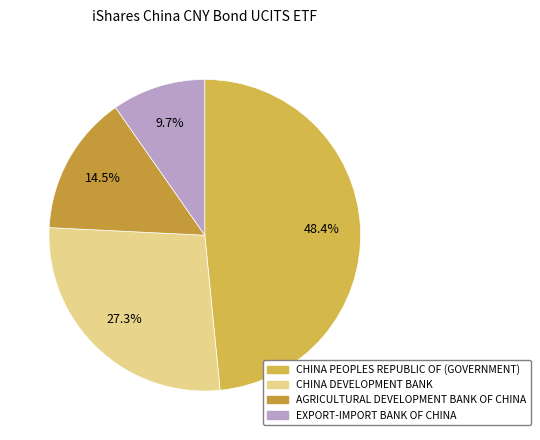

To the nearest percent, what is the difference between the largest and smallest slice percentages?

39%